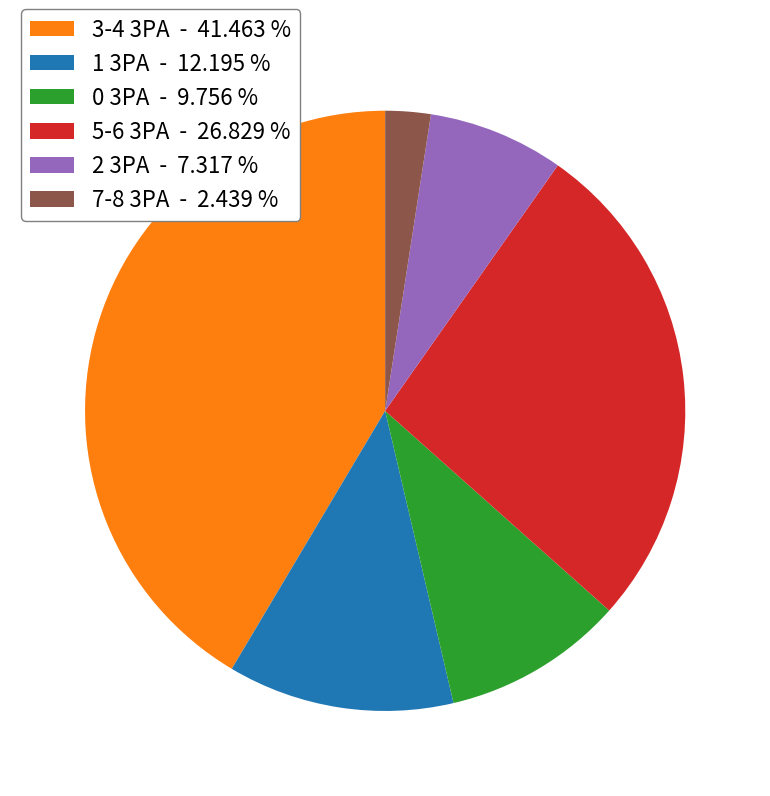

Which slice is the smallest?

7-8 3PA - 2.439 %